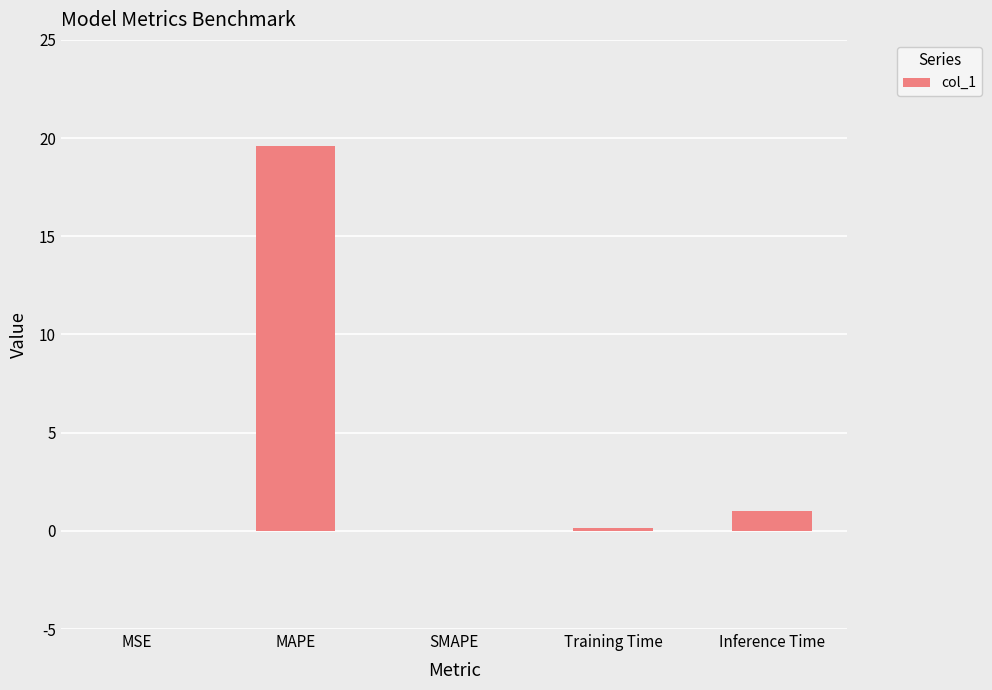

The chart shows a value of 0.0 at MSE. True or false?

True